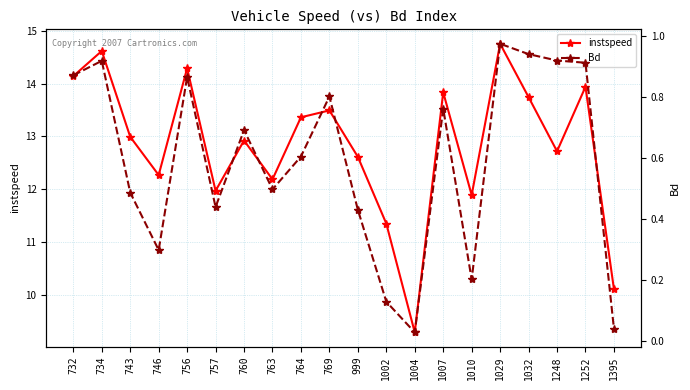

At which category does instspeed reach its first local peak?

734